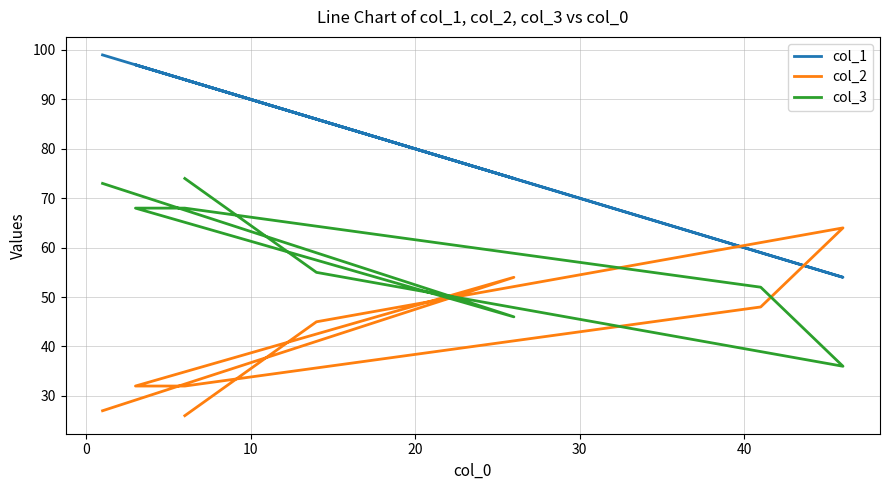

Rank the series by their average value, from highest to lowest.

col_1, col_3, col_2